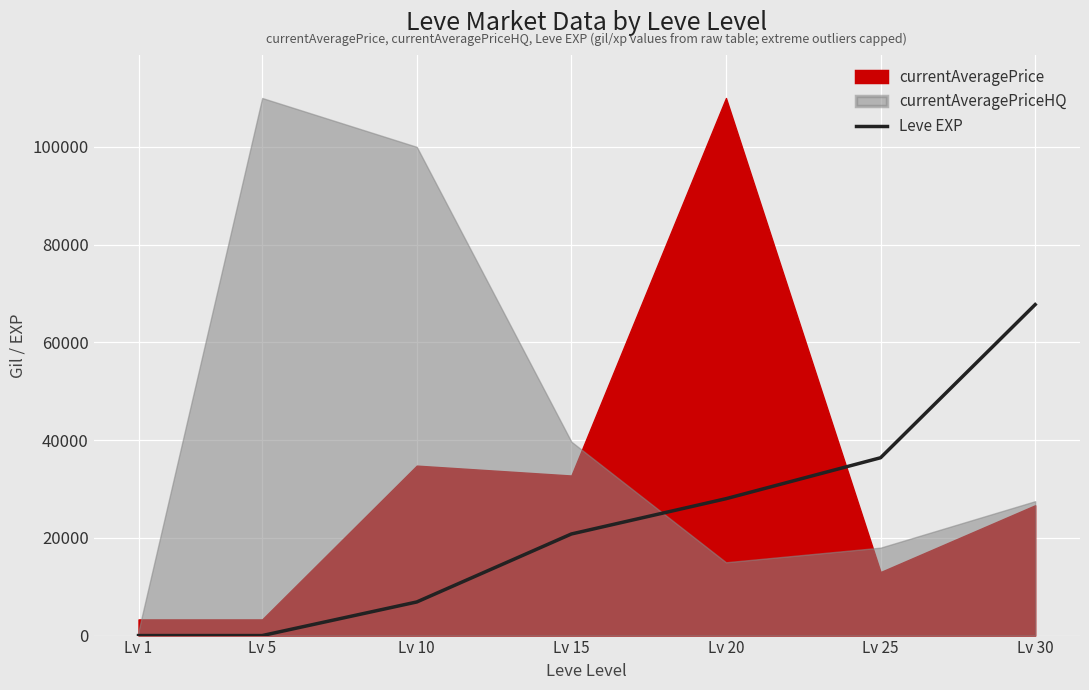

What is the ratio of the value at Lv 25 to the value at Lv 1?

36390.0